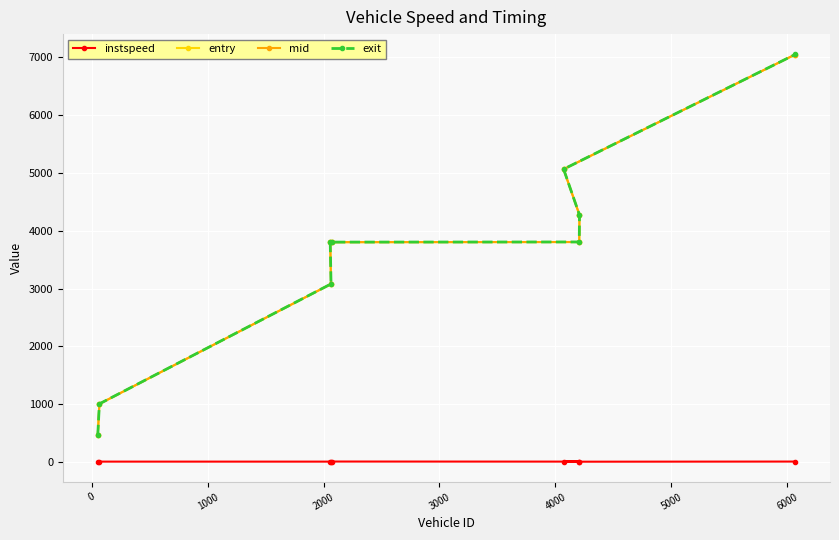

What is the value of the entry point at the 9th from the left?

7037.5